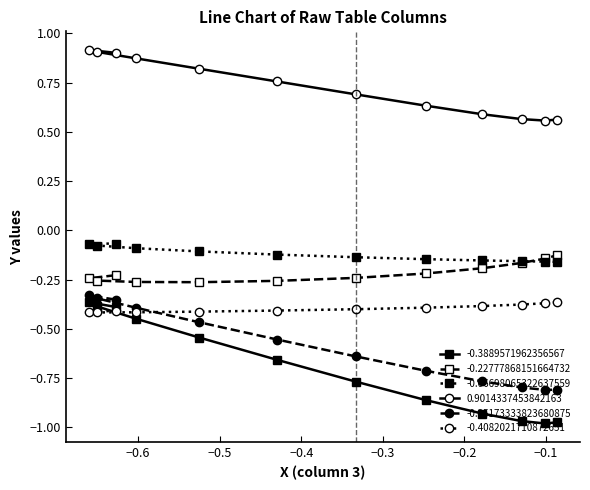

Which series ends up on top after the final intersection of -0.3889571962356567 and -0.4082021710872651?

-0.4082021710872651